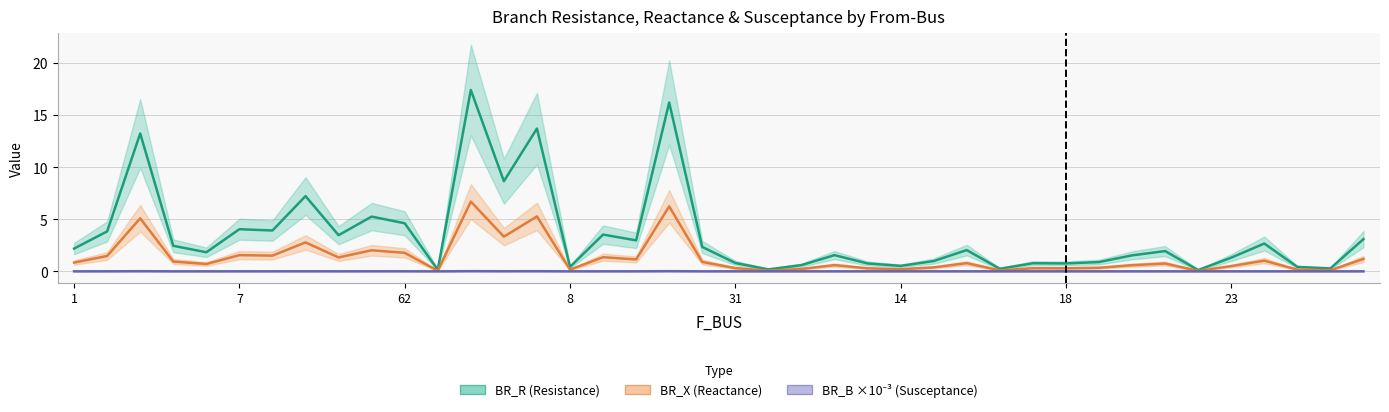

Between 1 and 36, which is larger?

36